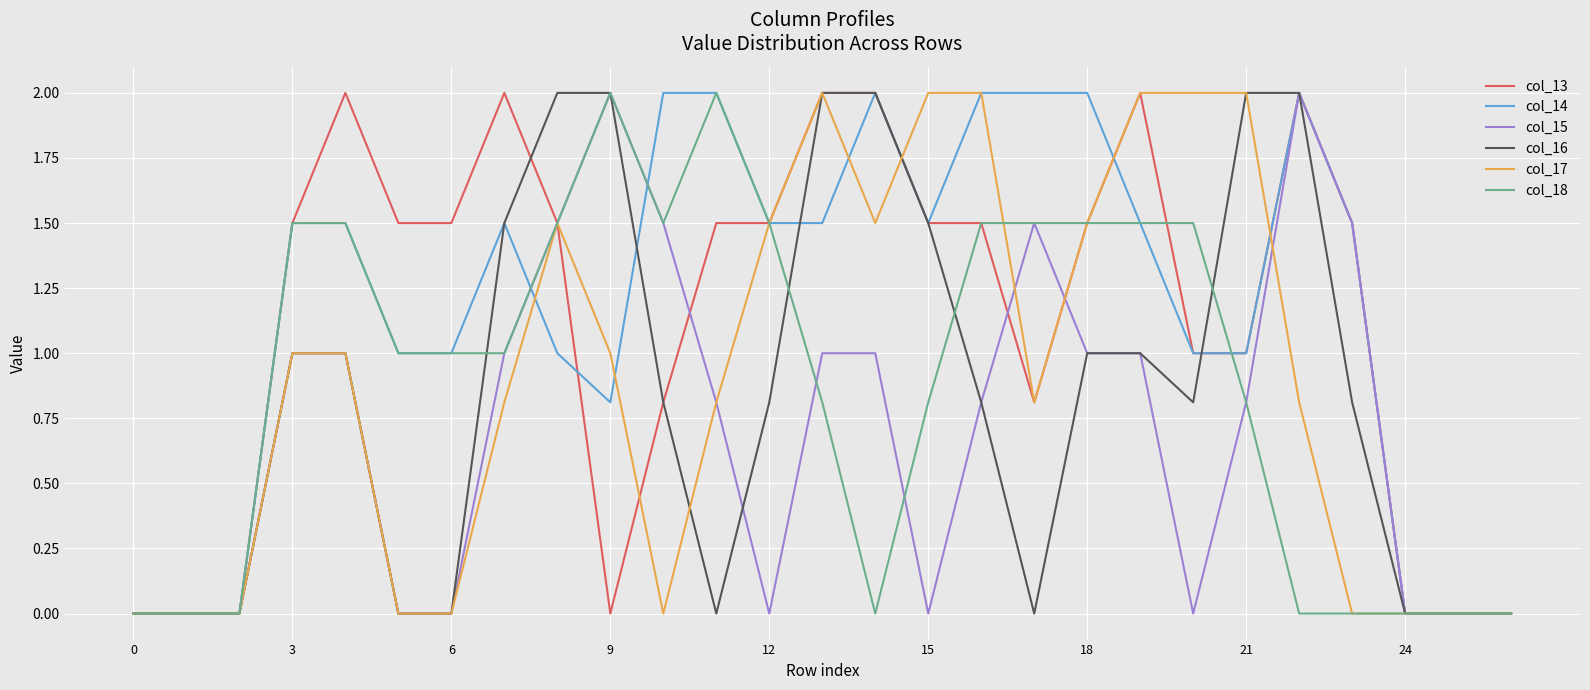

What is the highest value of the col_13 series?

2.0